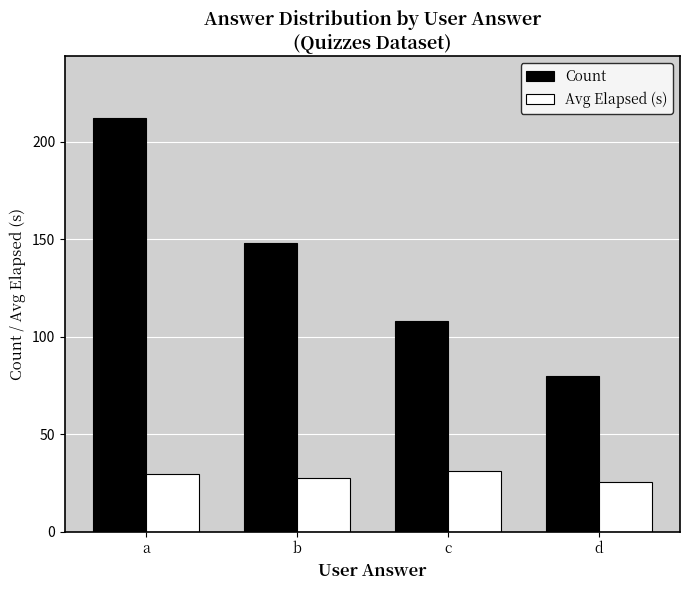

At which label does Count reach its minimum?

d